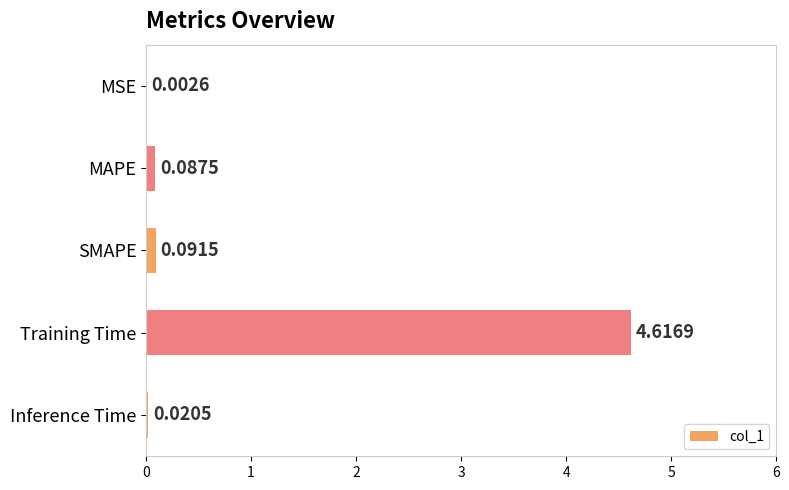

Which label corresponds to the largest value in the chart?

Training Time